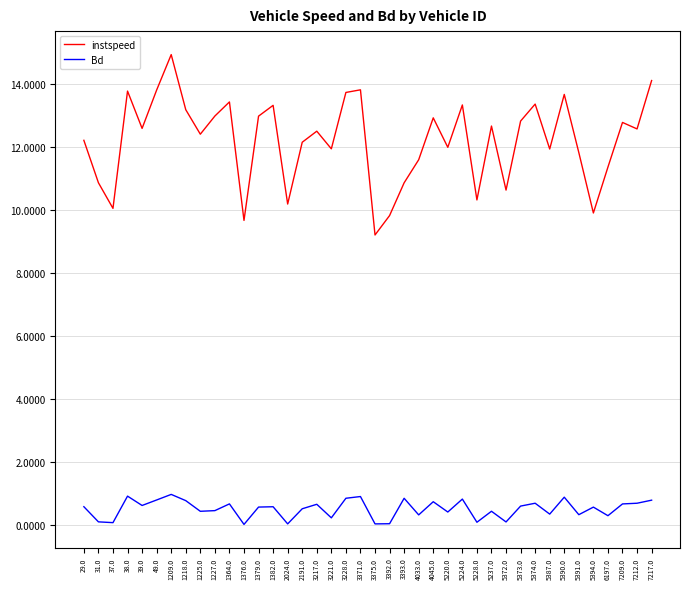

At which category is the sum across all series the highest?

1209.0